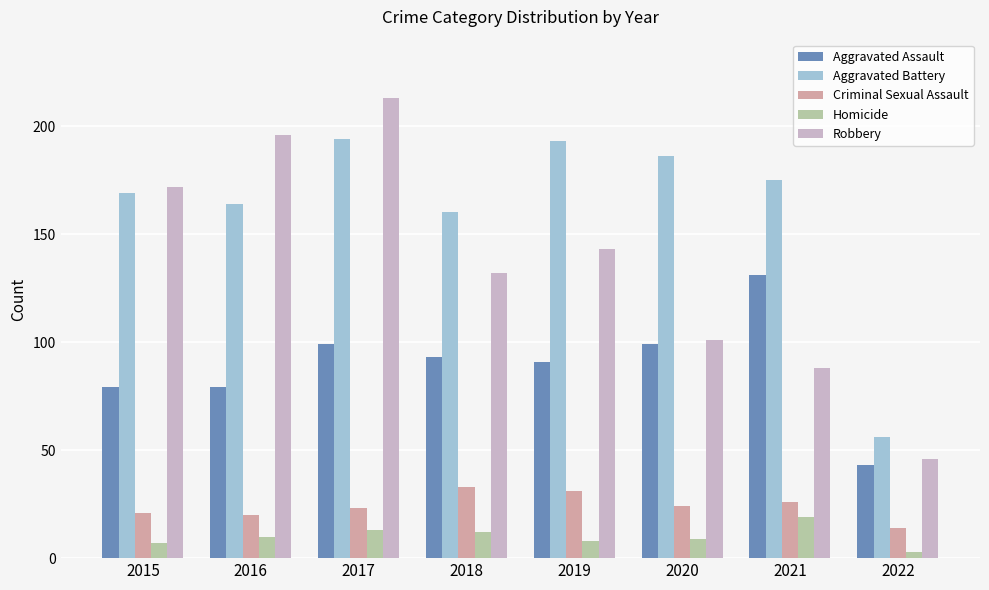

What is the total value across all series at 2021?

439